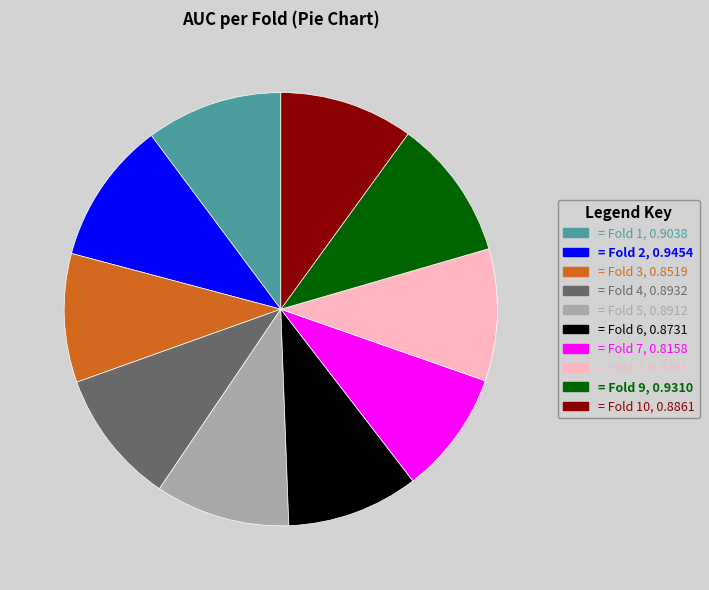

How many slices are in this pie chart?

10